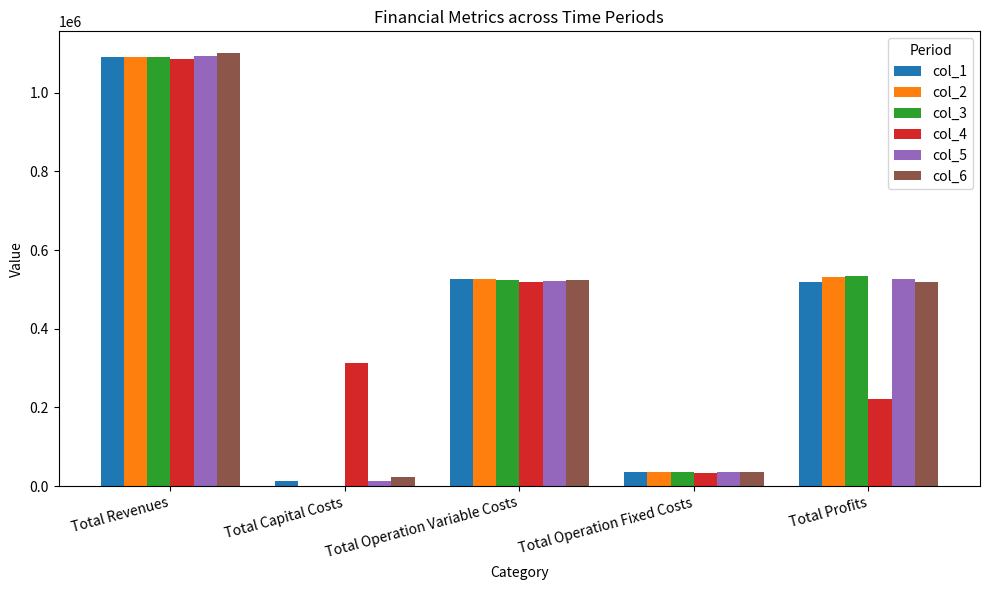

What is the total value across all series at Total Profits?

2847119.7